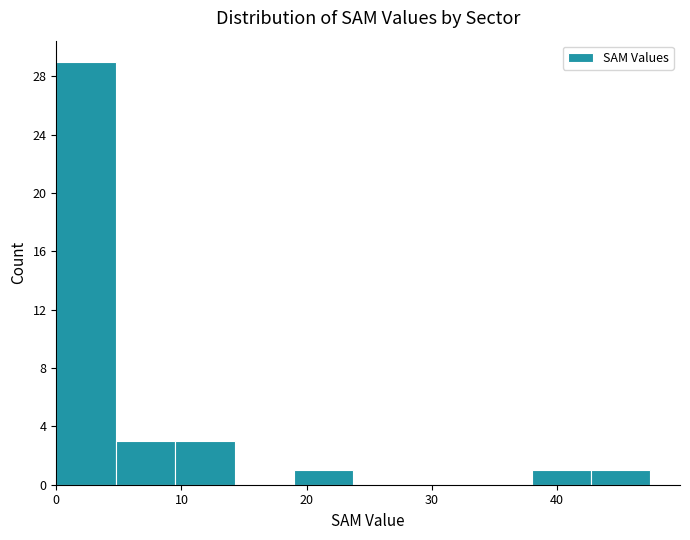

What is the height of the bar covering 38 to 43 on the x-axis? Neither the bar edges nor the heights are printed on the chart, so give them approximately, as read against the axes.

1